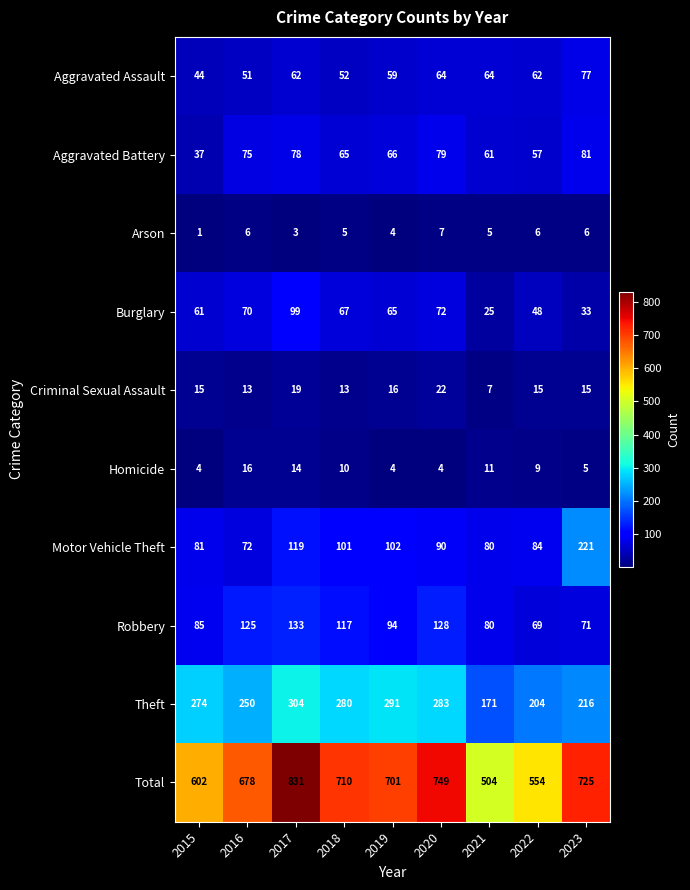

At how many categories does at least one series exceed 139?

9